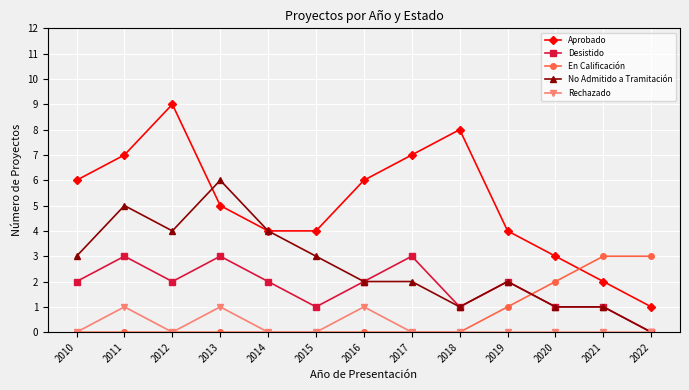

Count the Desistido values in the range 1 to 2.

9